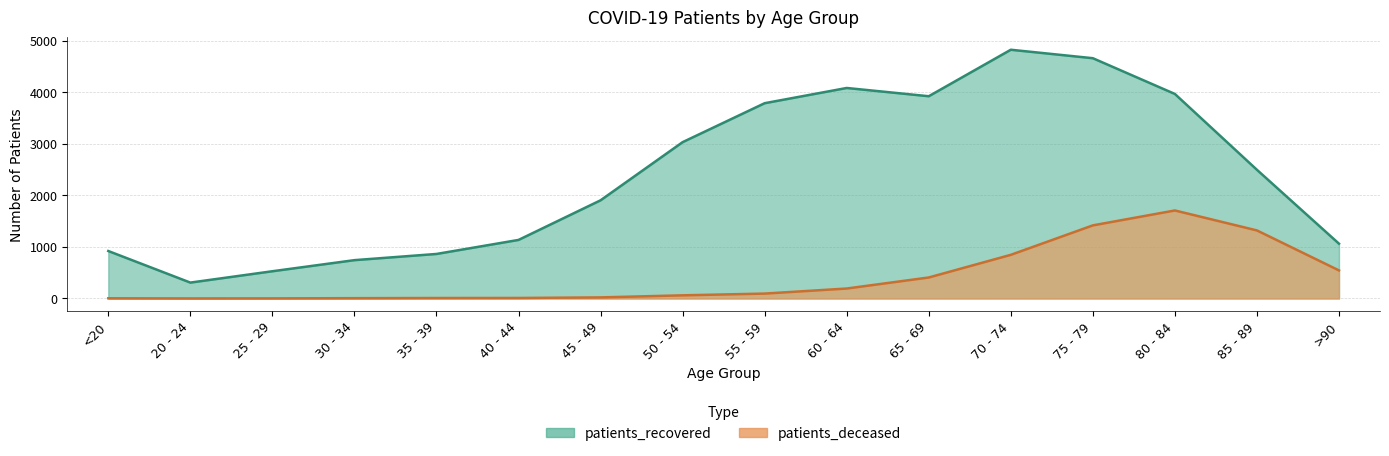

Which series has the largest total across all categories?

patients_recovered